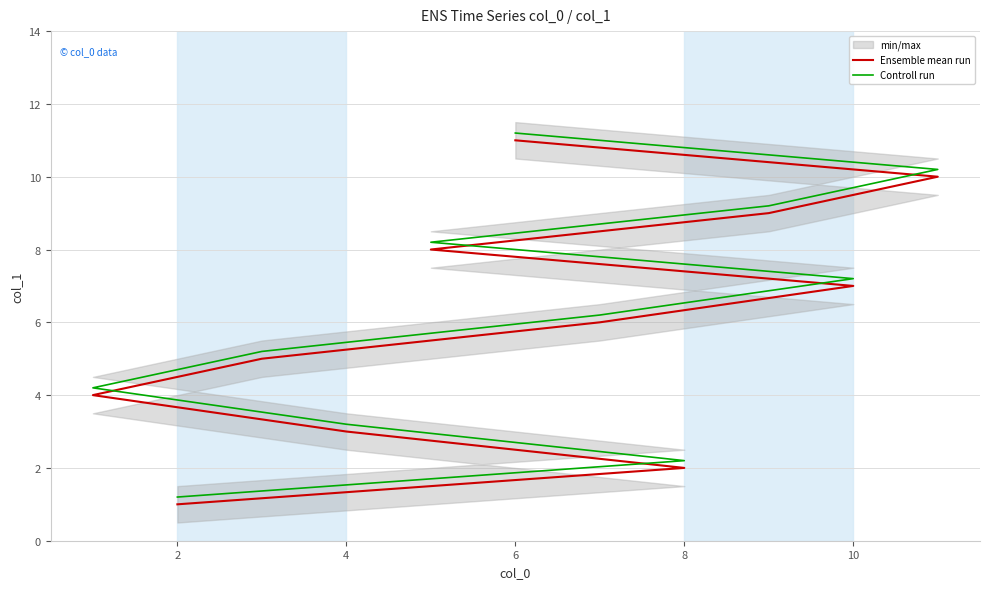

What is the sum of the Ensemble mean run values at 8 and 4?

12.0